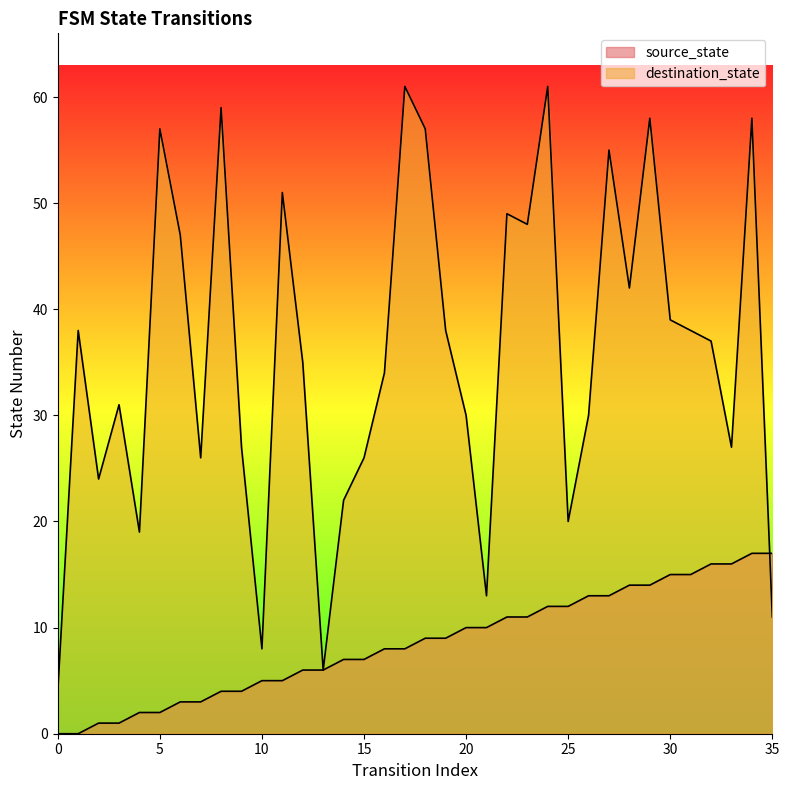

How many interior local valleys does the destination_state series have?

10